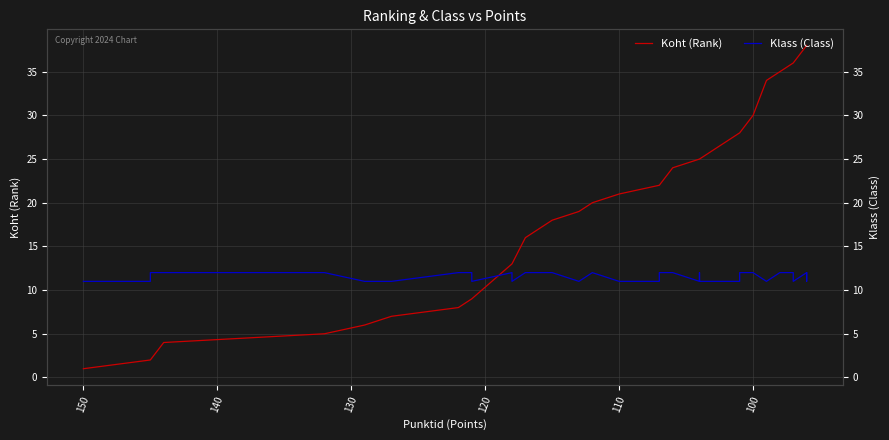

How many intersections are there between Koht (Rank) and Klass (Class)?

1